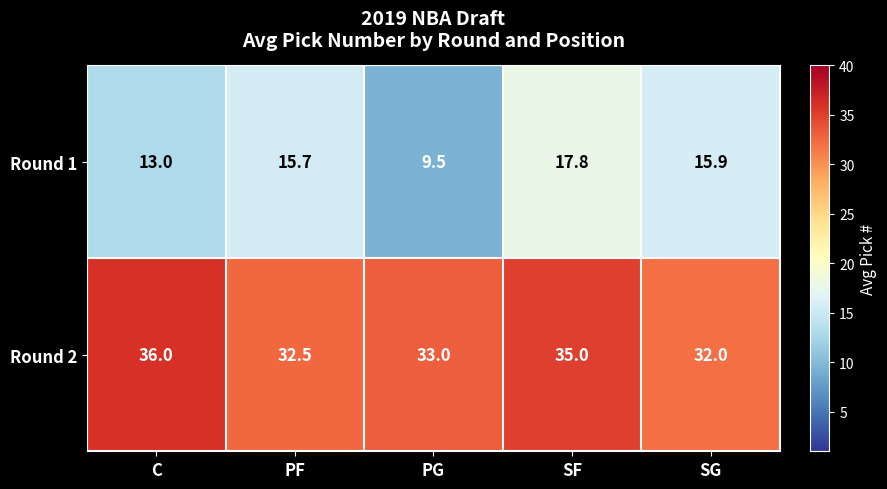

At C, list the series in order from largest to smallest.

Round 2, Round 1